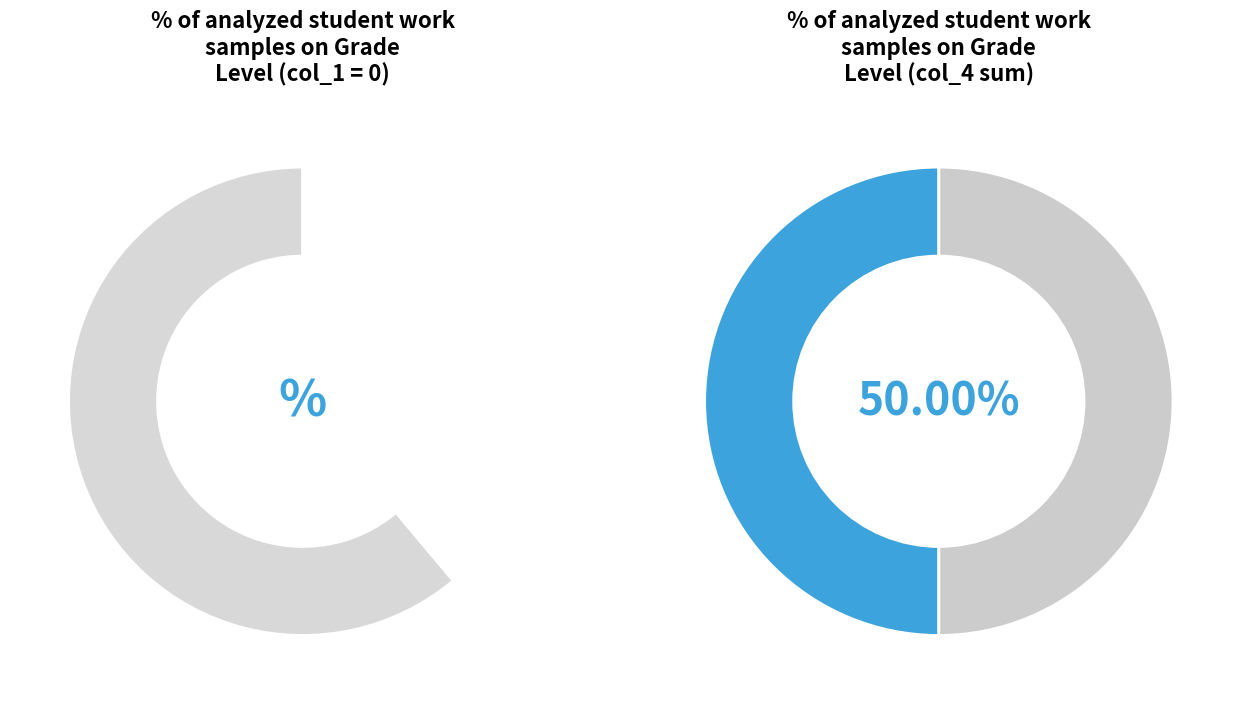

Is there any slice that represents more than half of the pie?

No